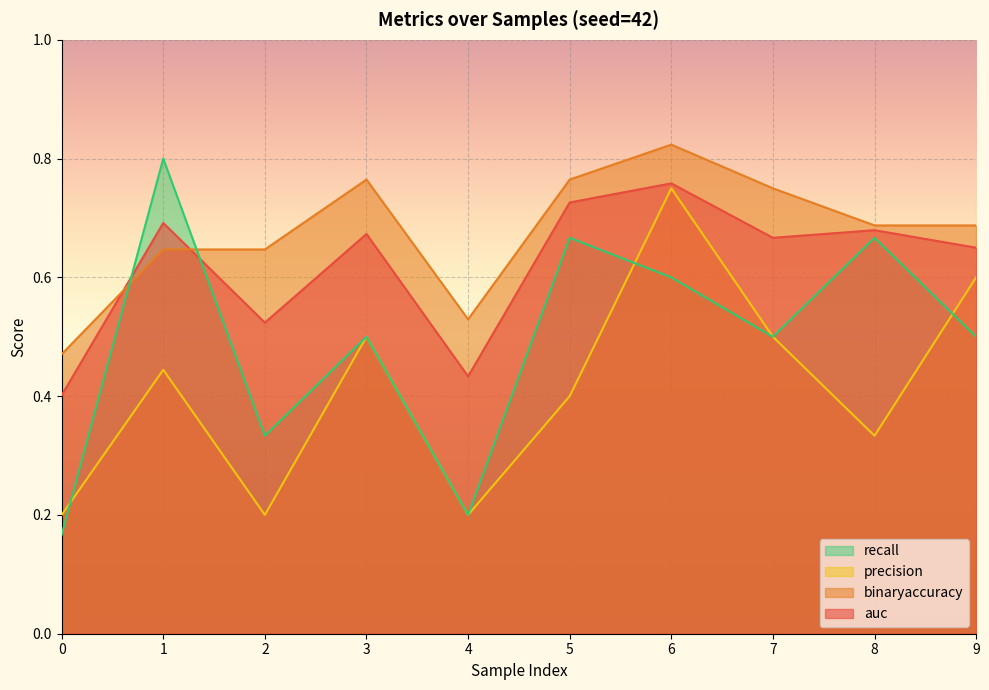

Between 5 and 6, which series saw the biggest shift?

precision